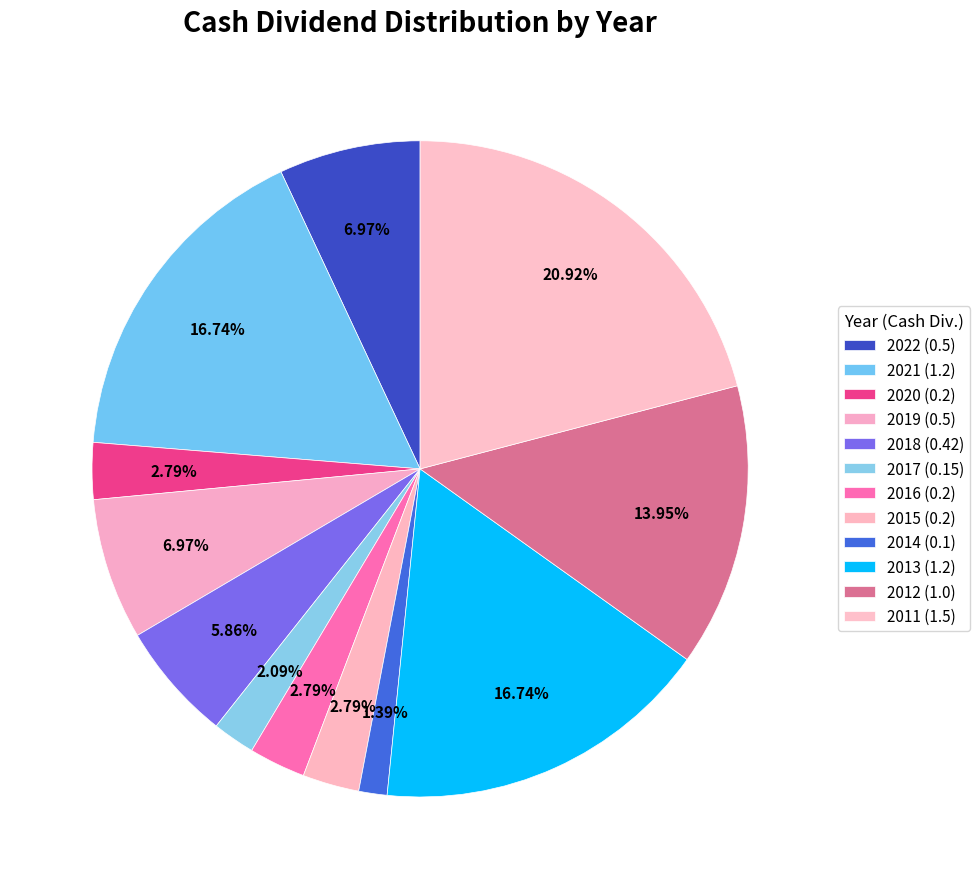

To the nearest percent, what is the average slice percentage?

8%